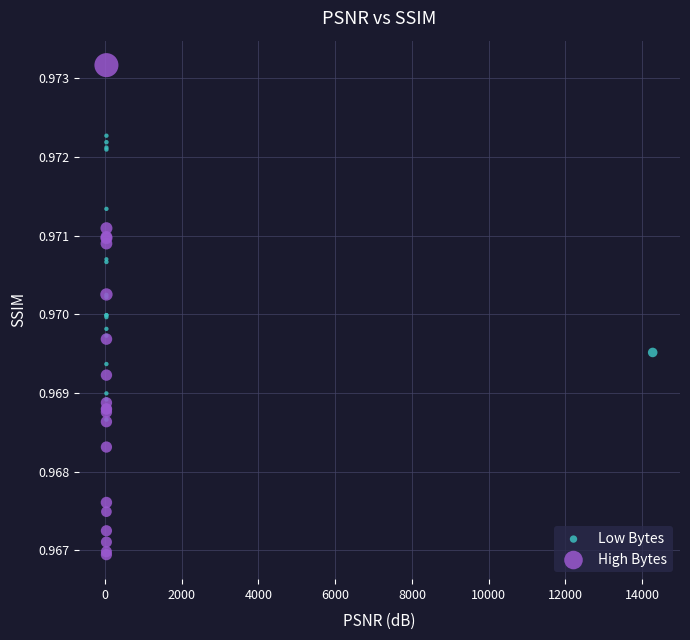

Which series has the widest spread of Y values?

High Bytes